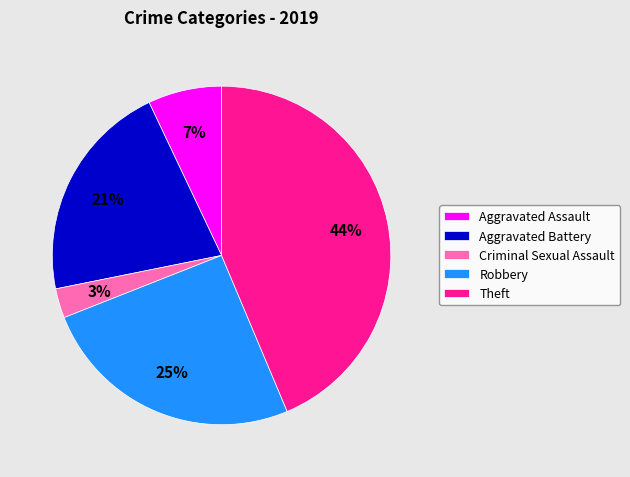

Do Theft and Aggravated Battery together represent more than half of the pie?

Yes